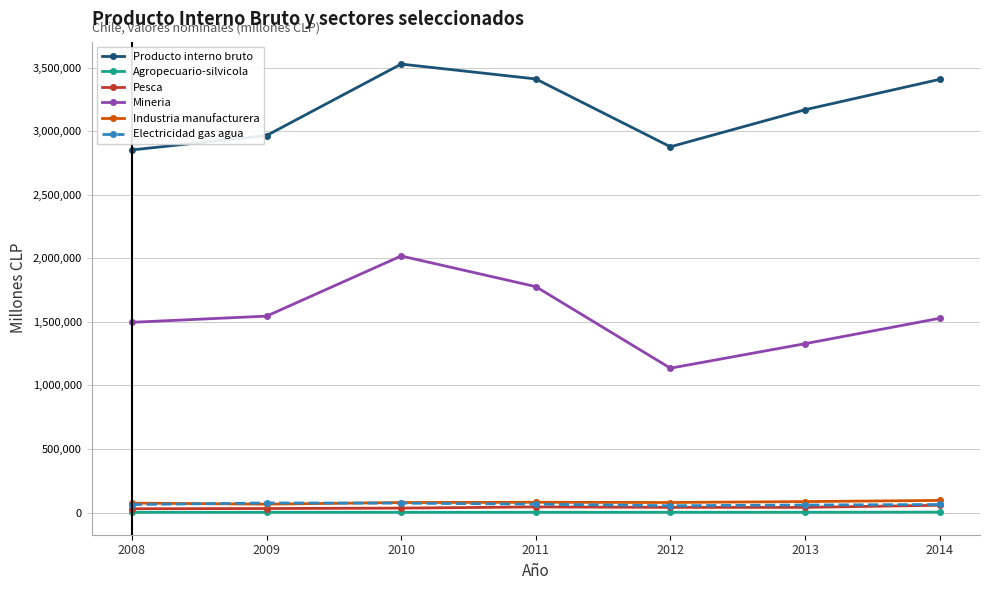

What is the maximum value shown in the chart?

3527524